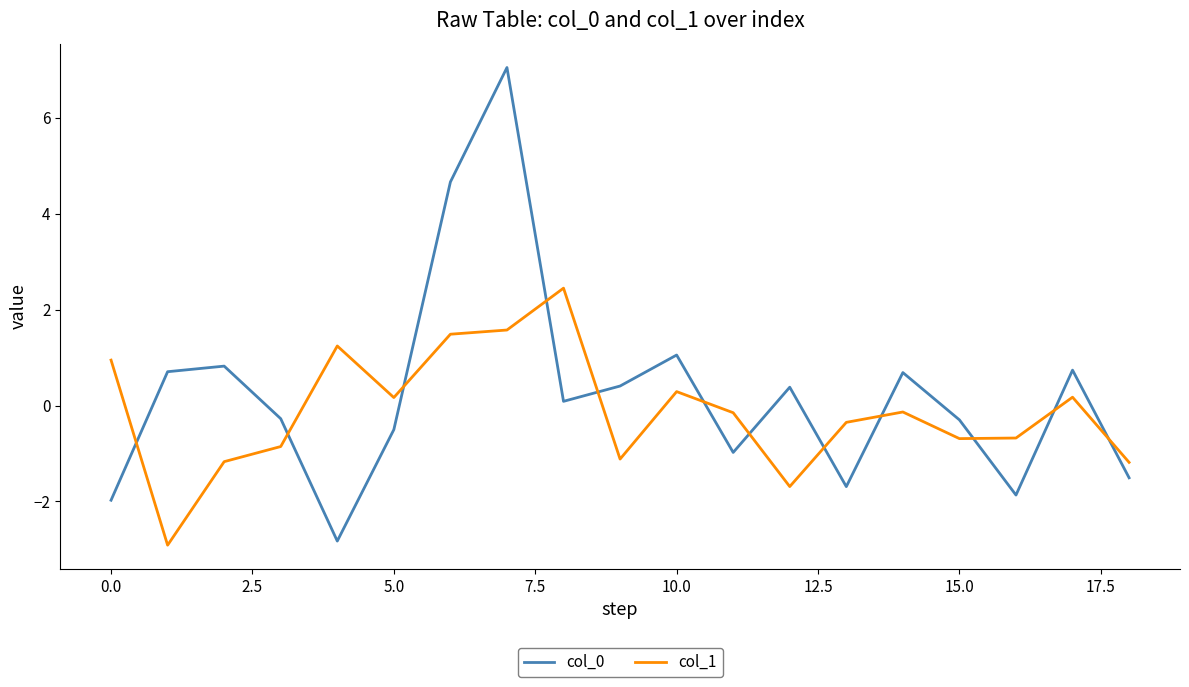

True or false: col_0 has more than 0 interior local peaks.

True